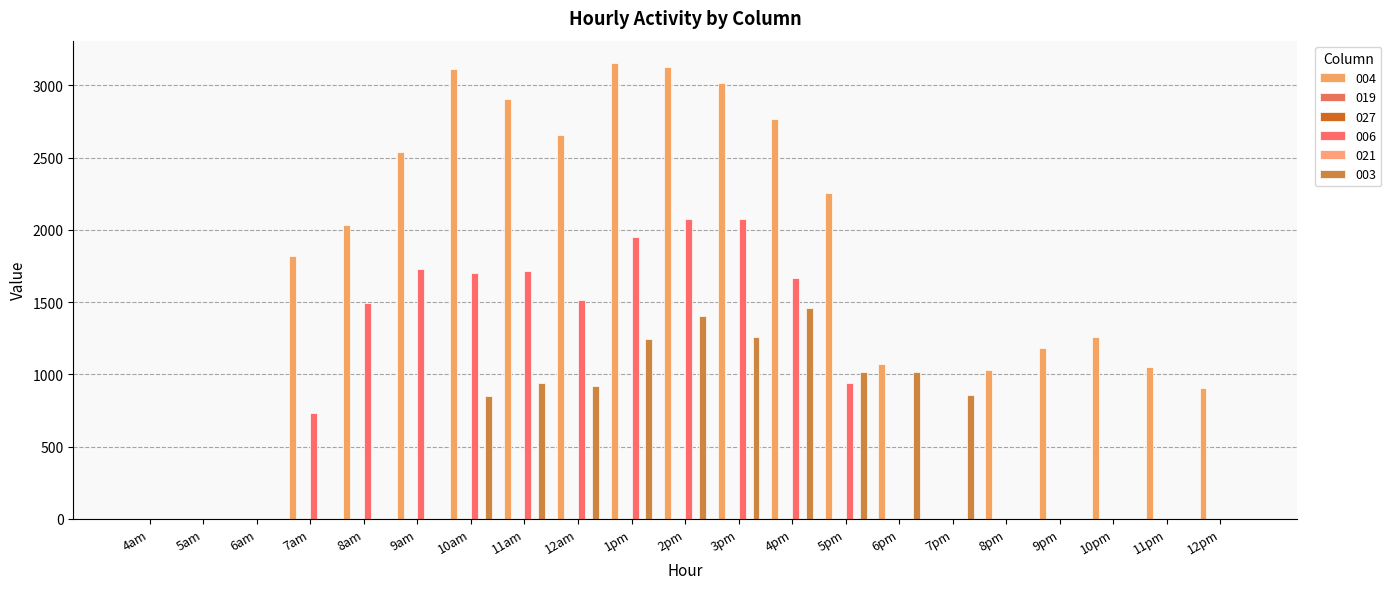

What is the difference between the maximum and second lowest values in the 003 series?

1456.9